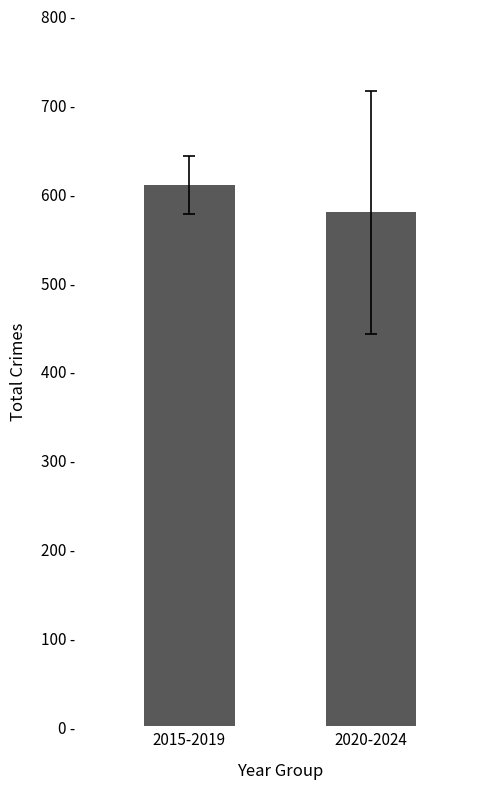

What position from the left is 2020-2024?

2